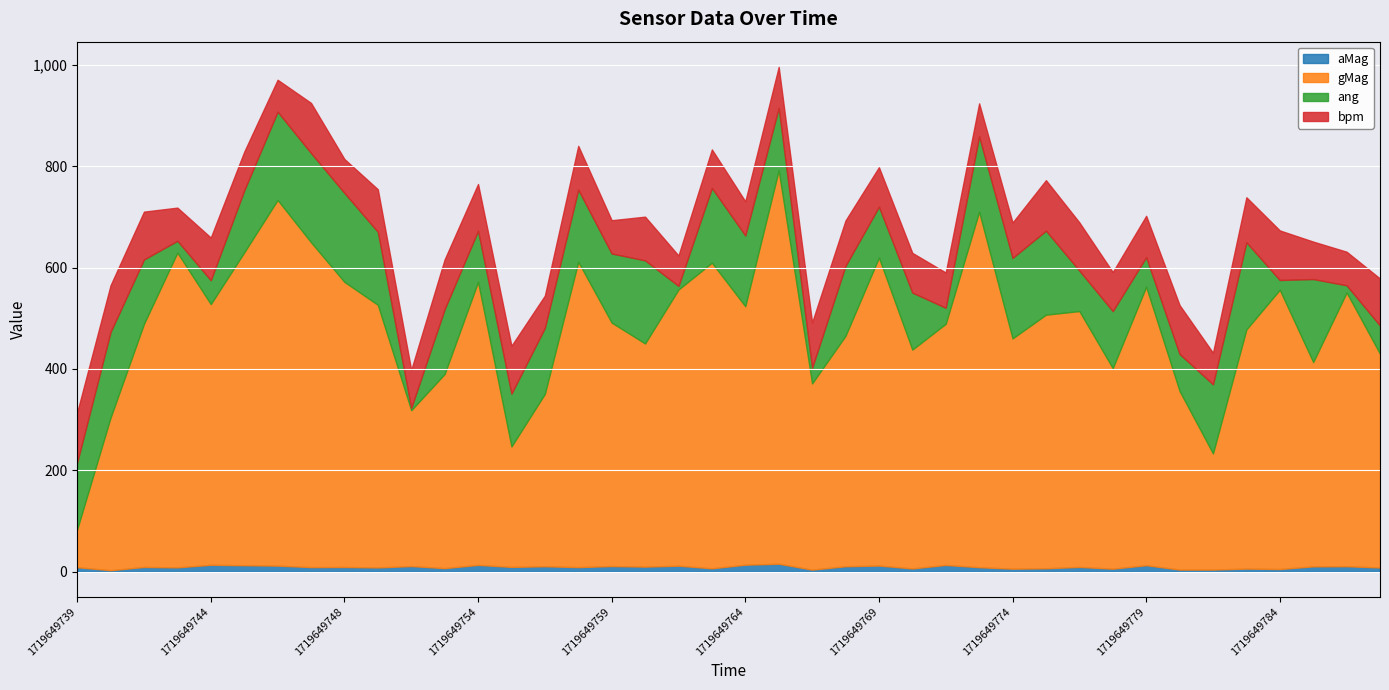

Which series changed the most between 1719649742 and 1719649751?

gMag